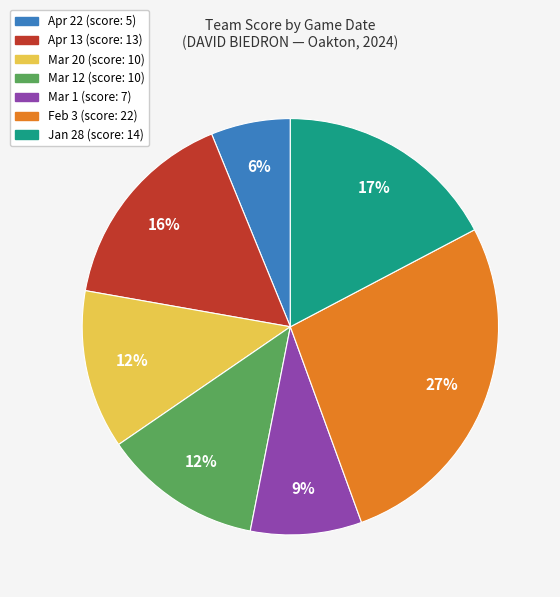

To the nearest percent, what is the average slice percentage?

14%